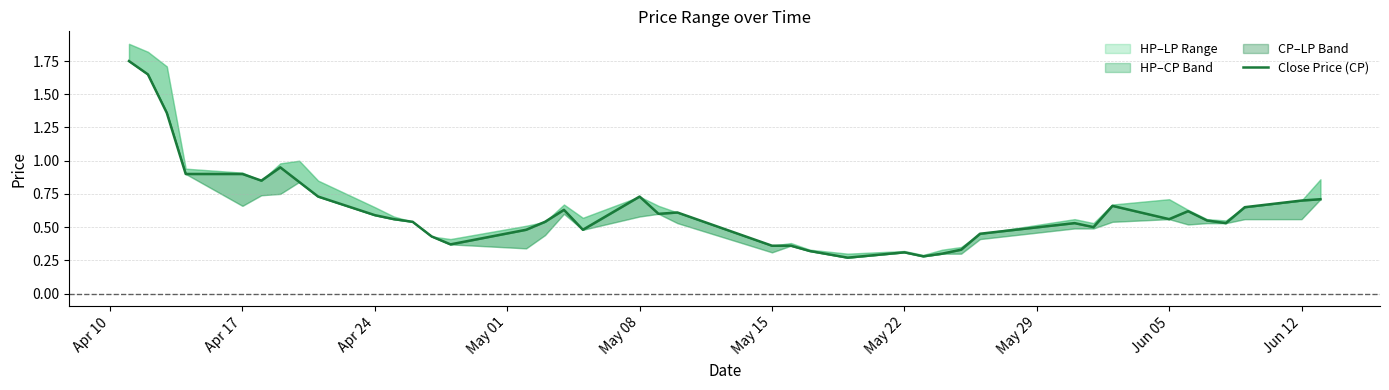

How many interior local valleys (lower than both neighbors) does the data have?

9